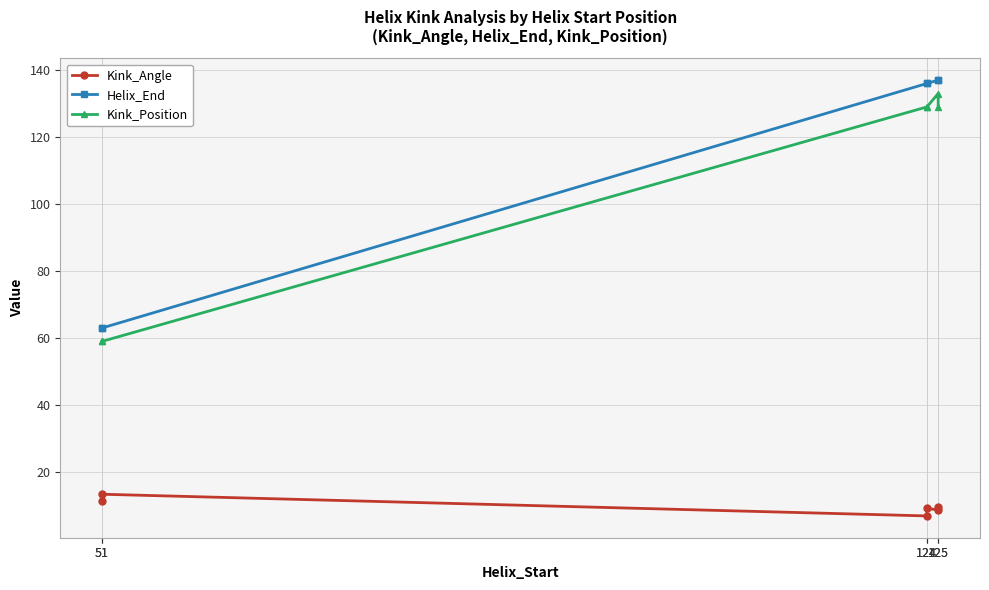

True or false: Helix_End and Kink_Angle intersect in this chart.

False